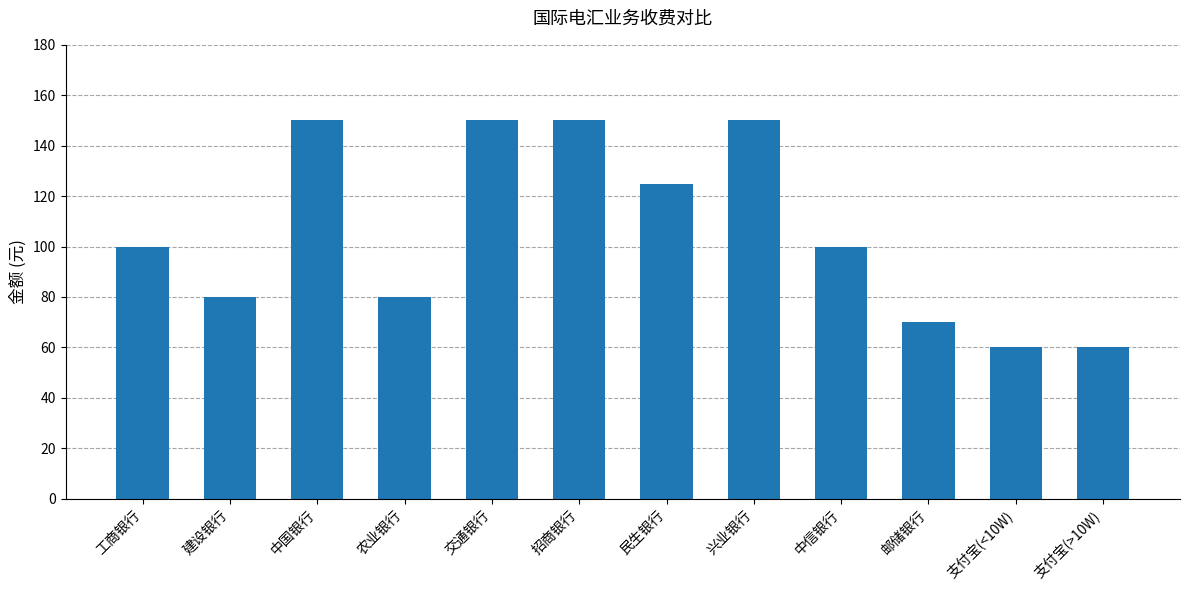

Approximately how many times larger is the value at 交通银行 compared to 建设银行?

1.9